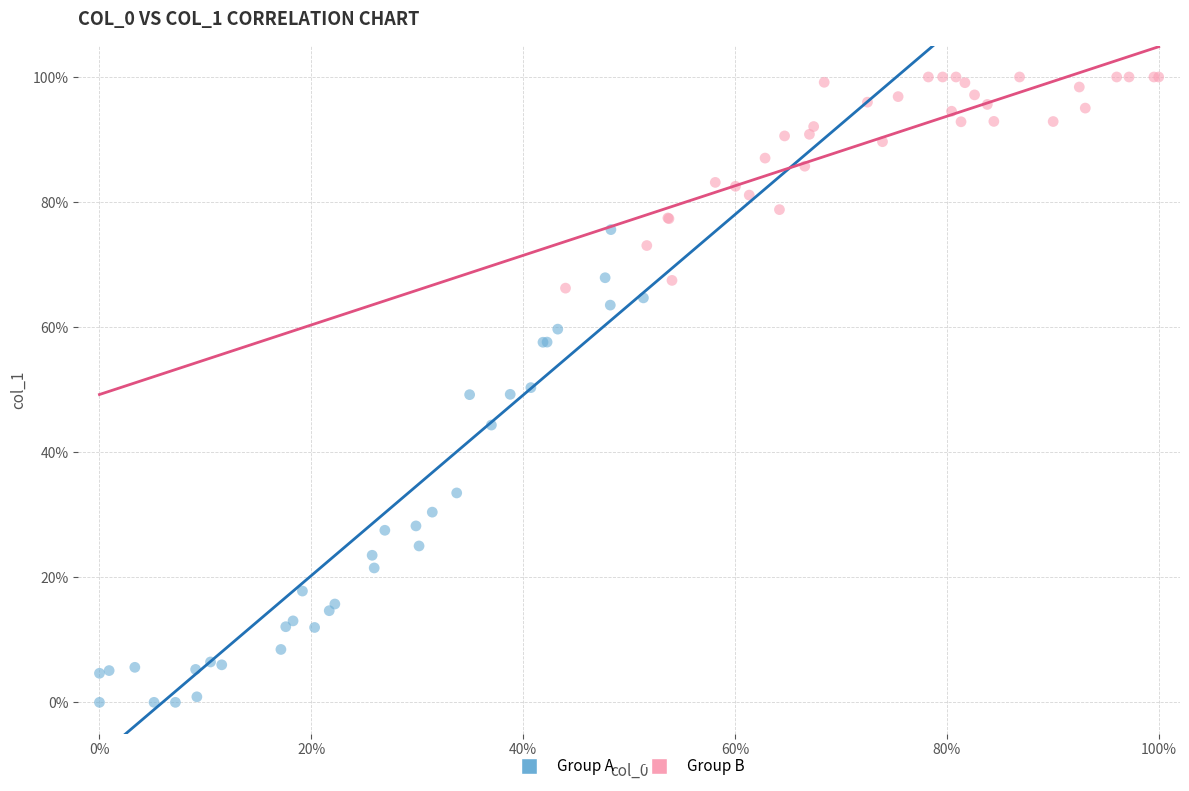

Which series has the largest Y range (max minus min)?

Group A